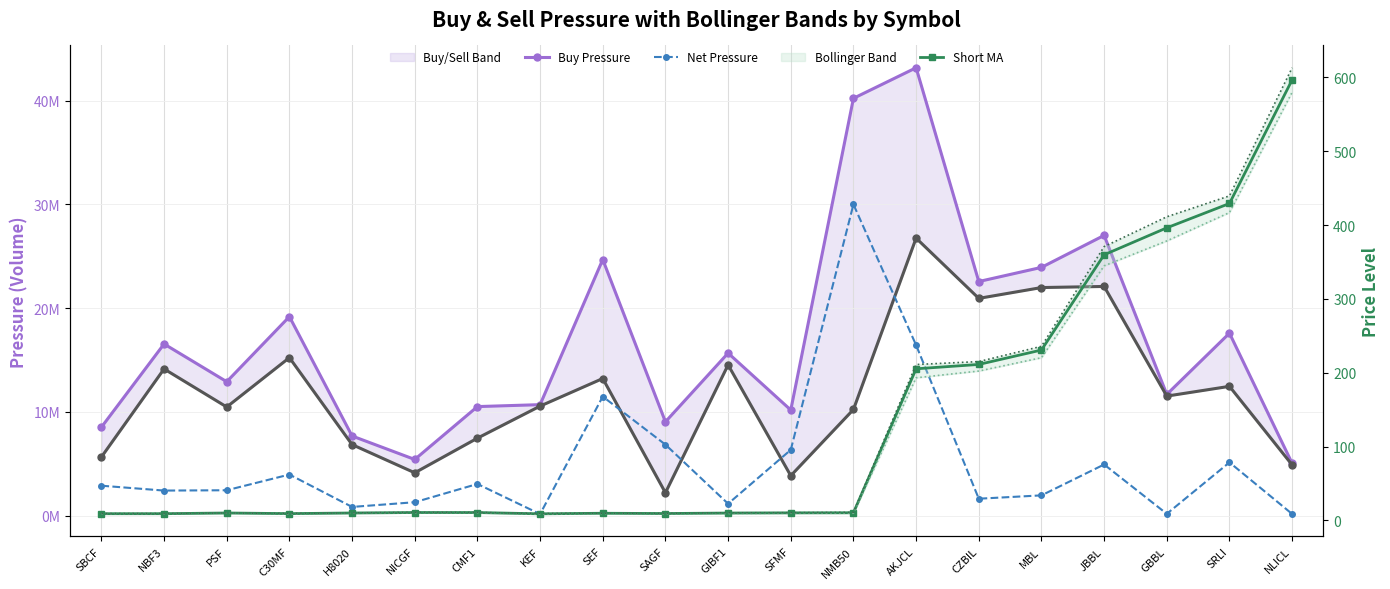

Between SEF and GBBL, which series saw the biggest shift?

Buy Pressure line